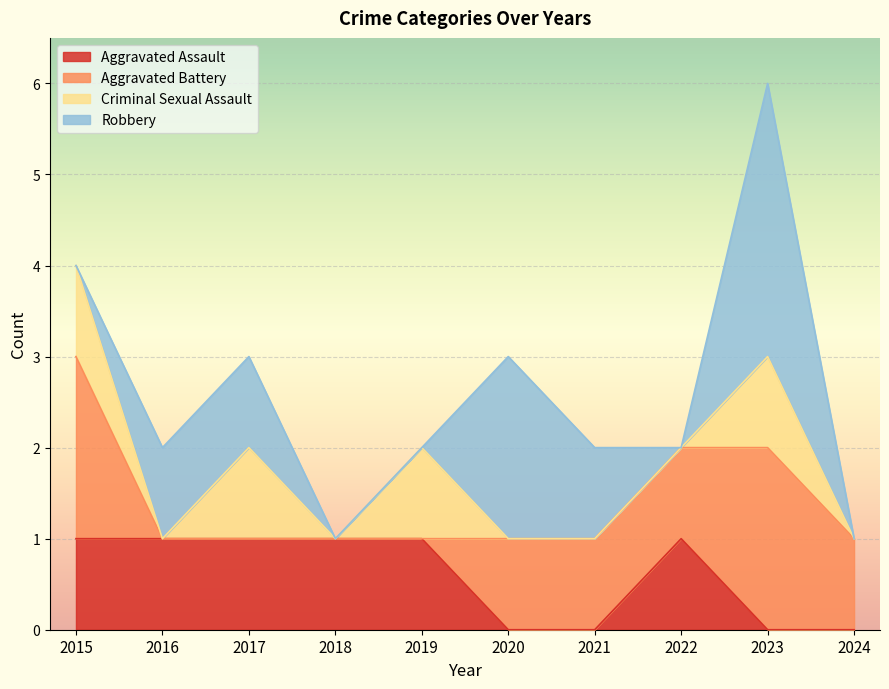

Does the chart display data point markers on the line(s)?

No